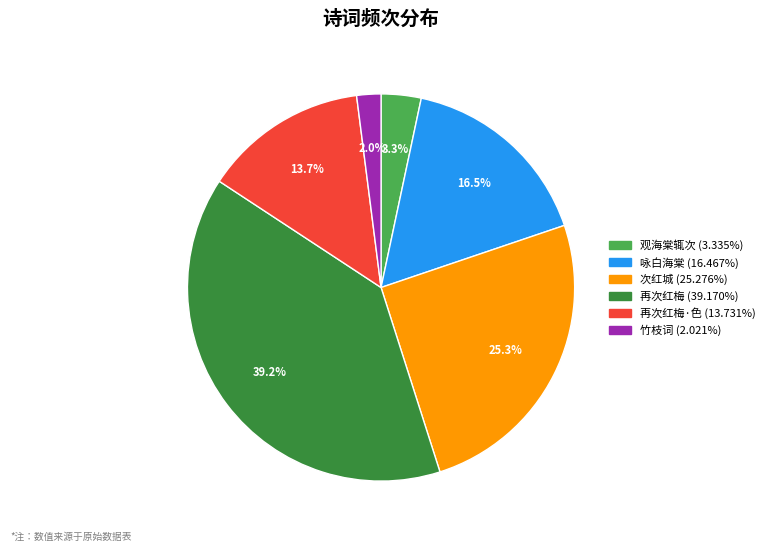

Is there any slice that represents more than half of the pie?

No